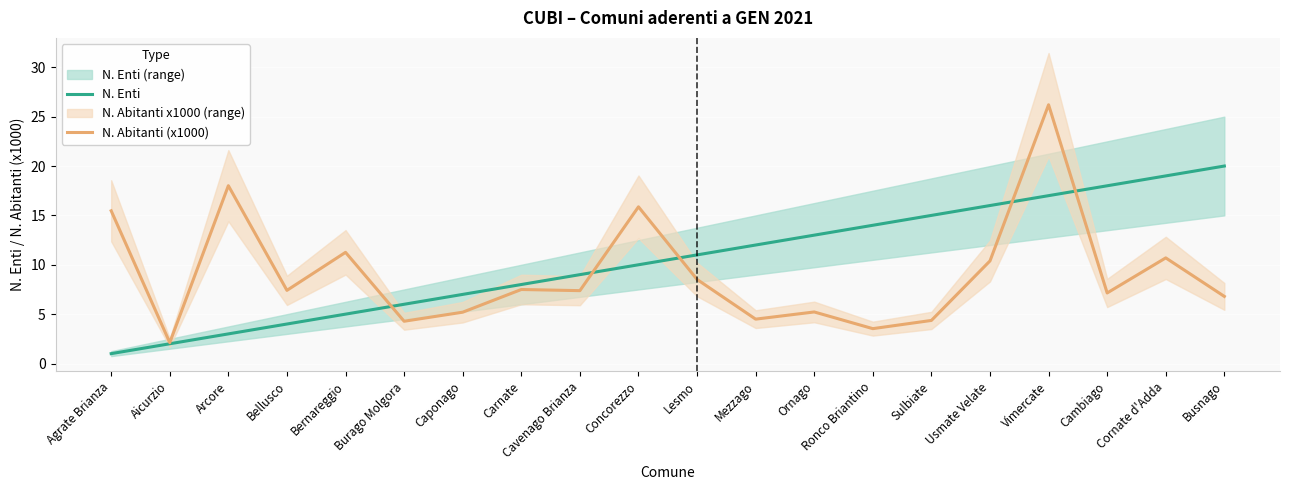

How many values in the N. Enti series exceed 11?

9